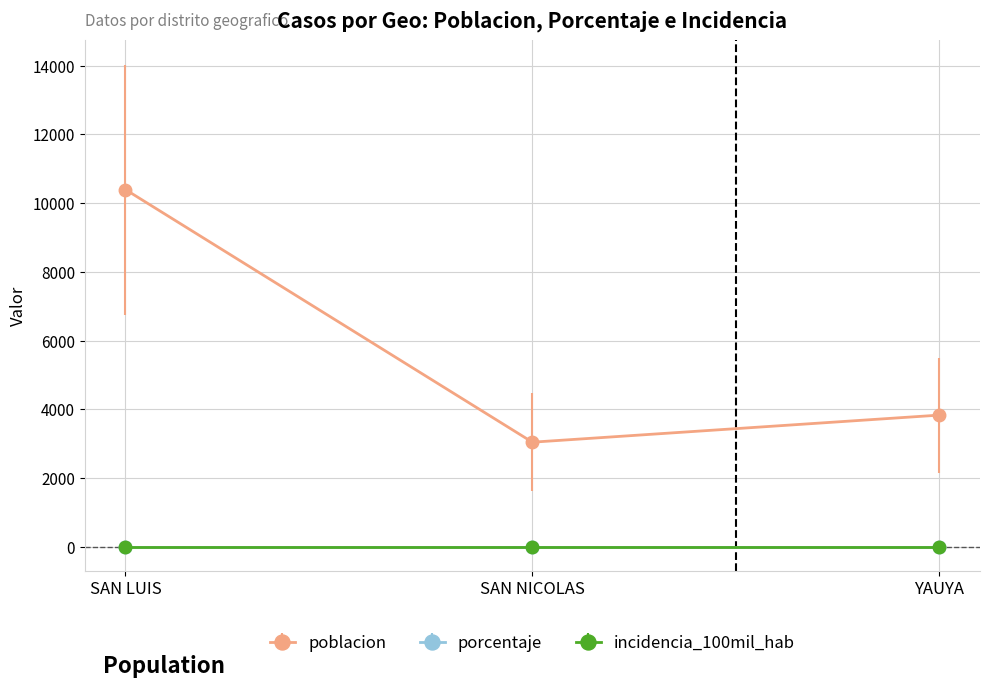

Is the value of poblacion at YAUYA greater than the value of incidencia_100mil_hab at SAN NICOLAS?

Yes